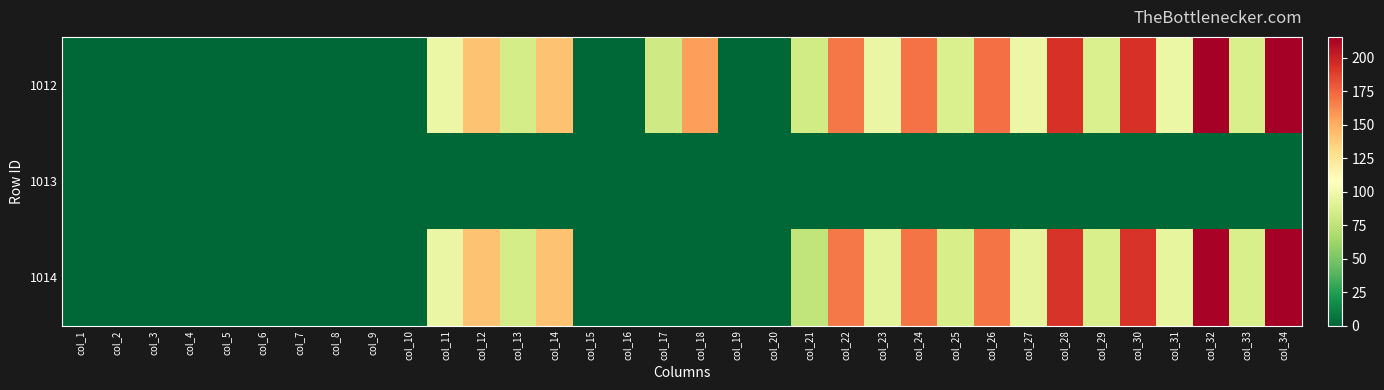

How many series are shown in this chart?

3